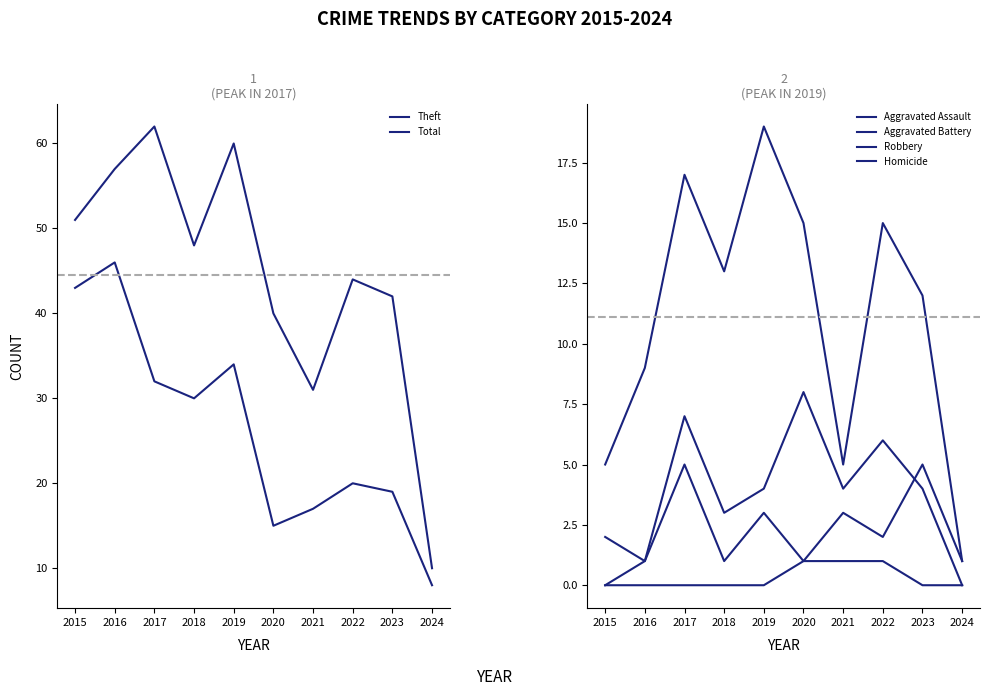

Reading right to left, what are all the values shown in this chart?

Theft: 2024=8	2023=19	2022=20	2021=17	2020=15	2019=34	2018=30	2017=32	2016=46	2015=43
Total: 2024=10	2023=42	2022=44	2021=31	2020=40	2019=60	2018=48	2017=62	2016=57	2015=51
Aggravated Assault: 2024=1	2023=5	2022=2	2021=3	2020=1	2019=3	2018=1	2017=5	2016=1	2015=0
Aggravated Battery: 2024=0	2023=4	2022=6	2021=4	2020=8	2019=4	2018=3	2017=7	2016=1	2015=2
Robbery: 2024=1	2023=12	2022=15	2021=5	2020=15	2019=19	2018=13	2017=17	2016=9	2015=5
Homicide: 2024=0	2023=0	2022=1	2021=1	2020=1	2019=0	2018=0	2017=0	2016=0	2015=0